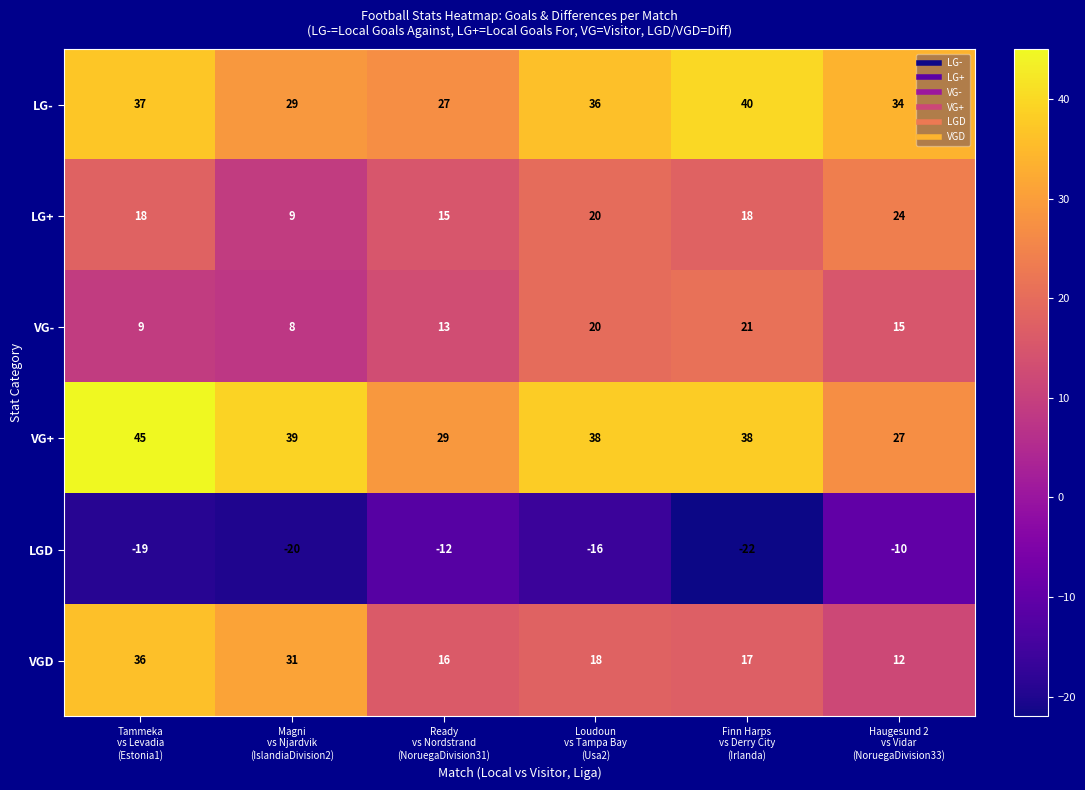

Which series has the largest range (max minus min)?

VGD